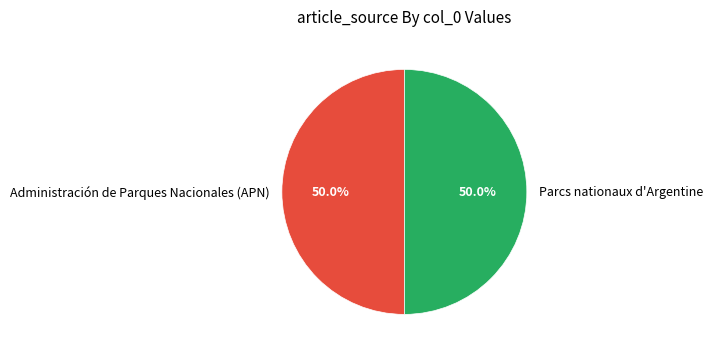

How much of the chart is everything except Administración de Parques Nacionales (APN)?

50.0%